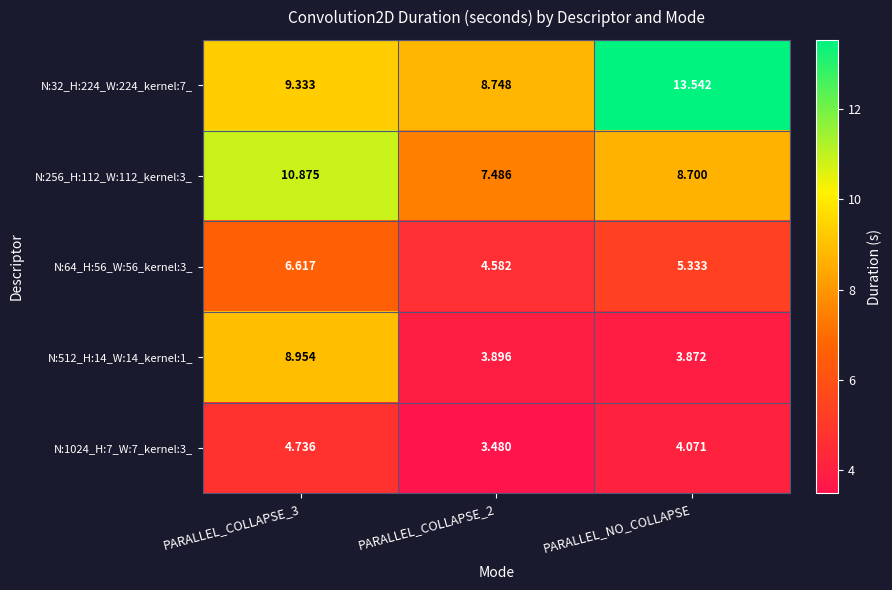

At which label is N:1024_H:7_W:7_kernel:3_ closest to 4?

PARALLEL_NO_COLLAPSE